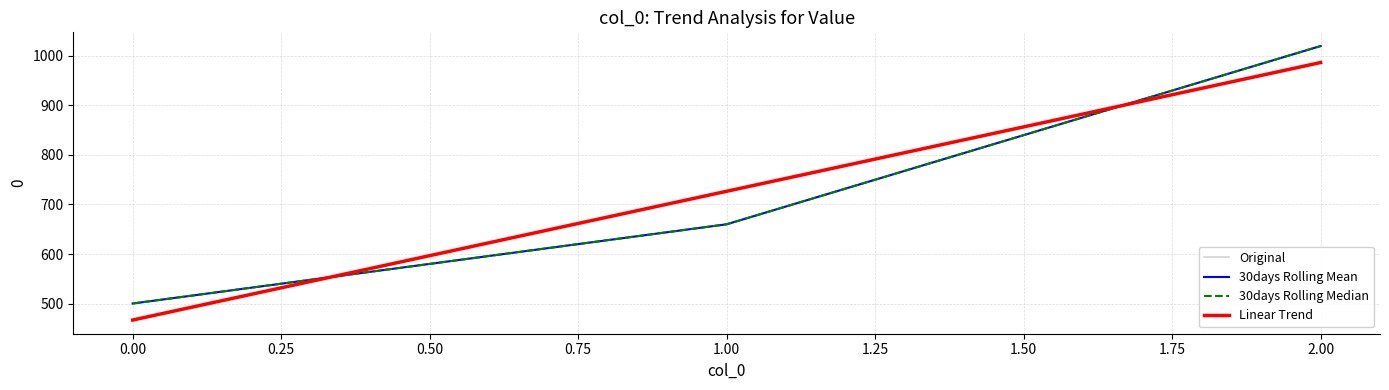

Which series has the widest spread of values?

Linear Trend